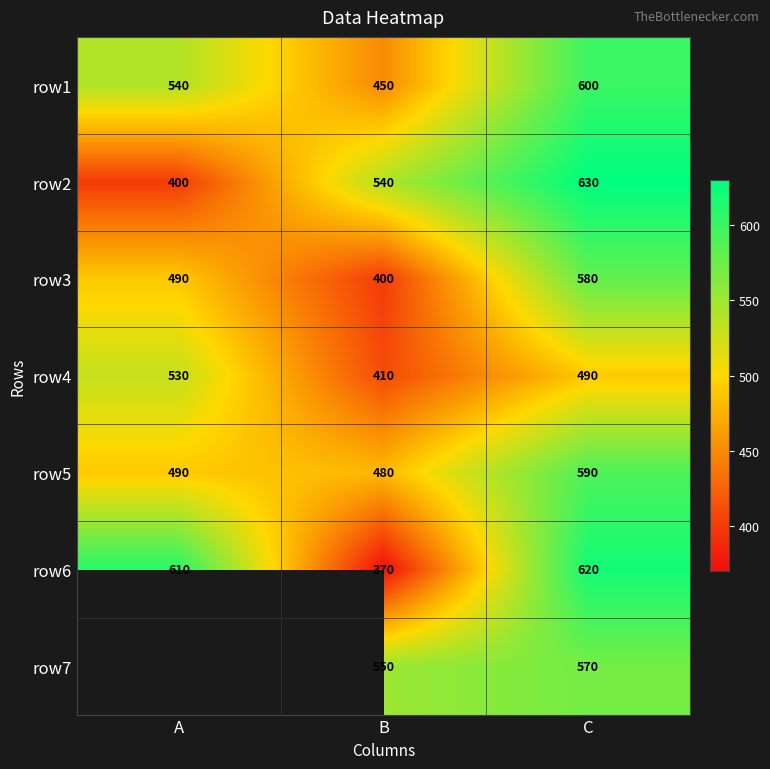

What is the difference between the maximum and minimum values in the row6 series?

250